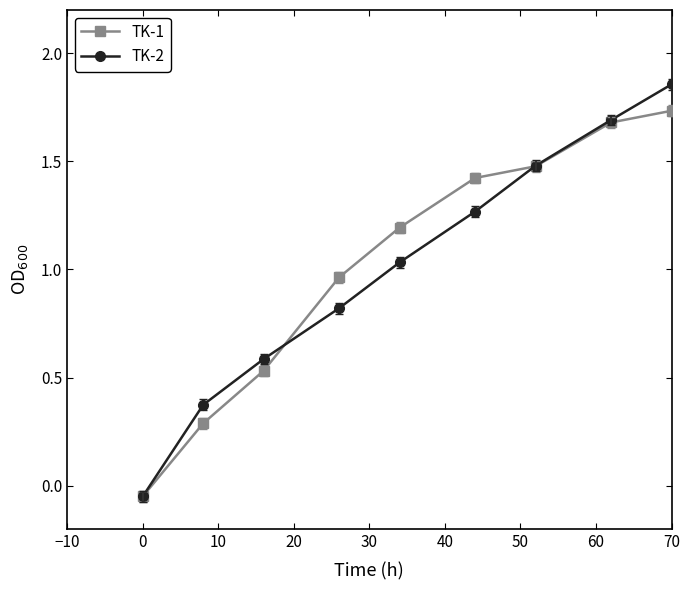

What is the value of the TK-1 point at the 7th from the left?

1.5